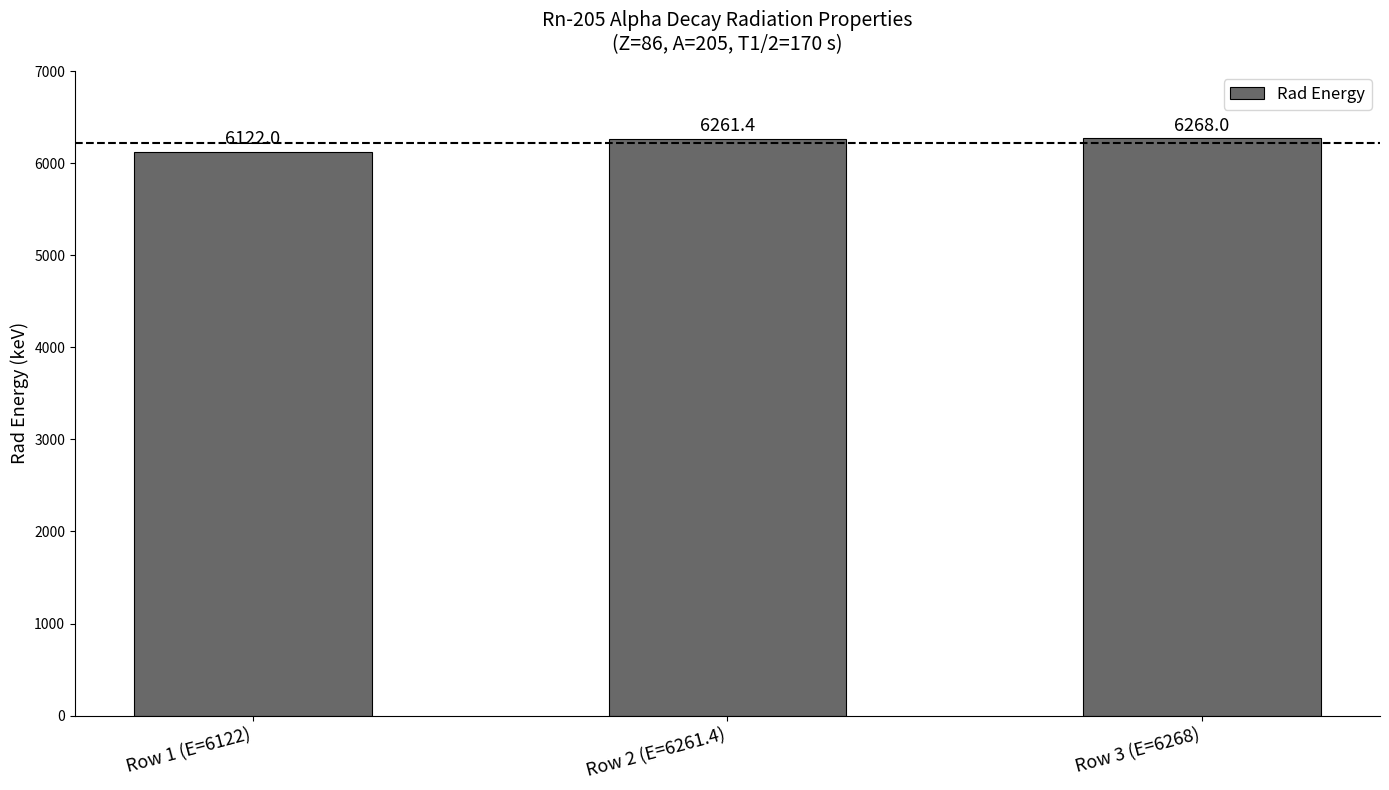

Rank the categories by value from highest to lowest.

Row 3 (E=6268), Row 2 (E=6261.4), Row 1 (E=6122)